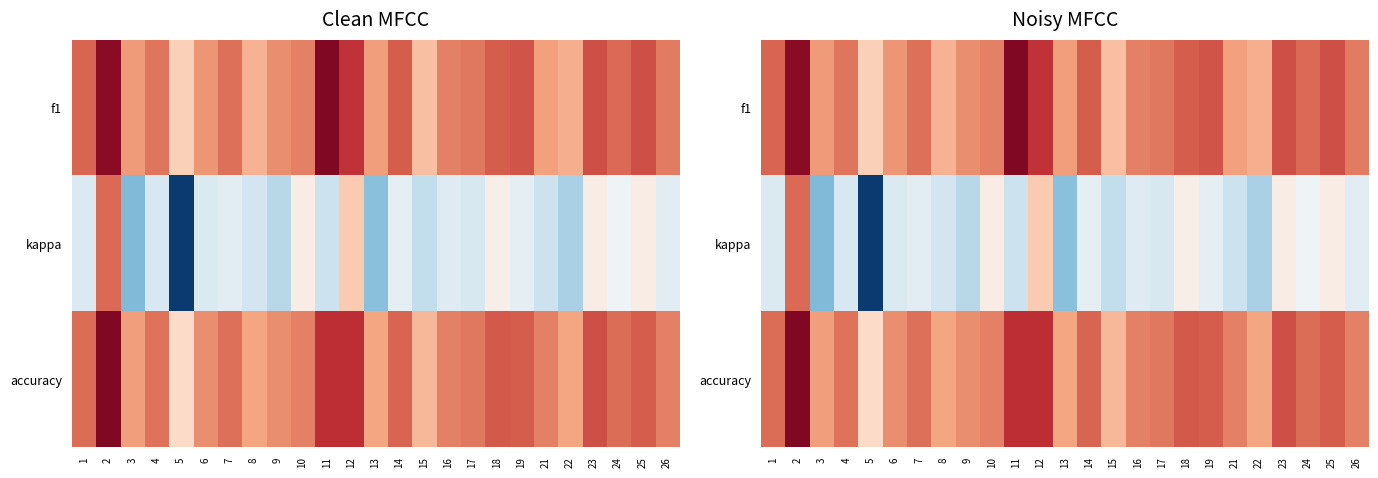

What is the difference between the highest and lowest values at 15?

0.4